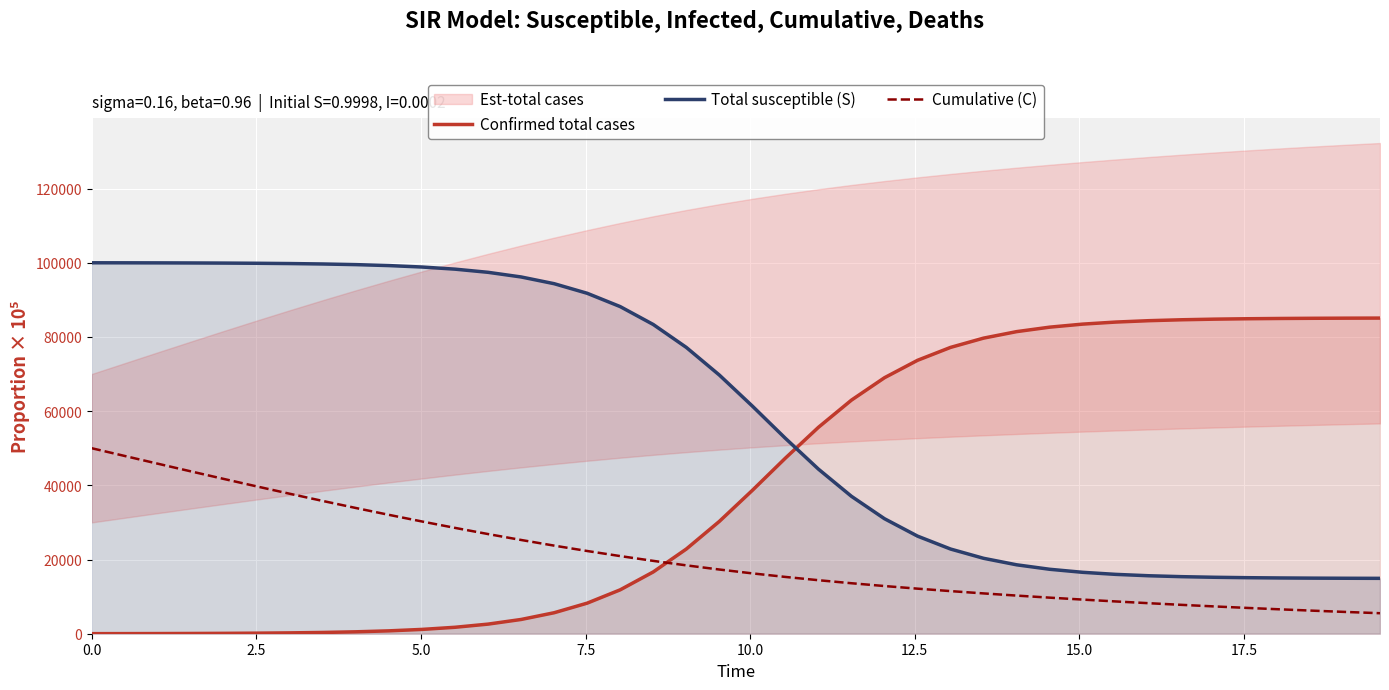

True or false: Total susceptible (S) and Cumulative (C) intersect in this chart.

False